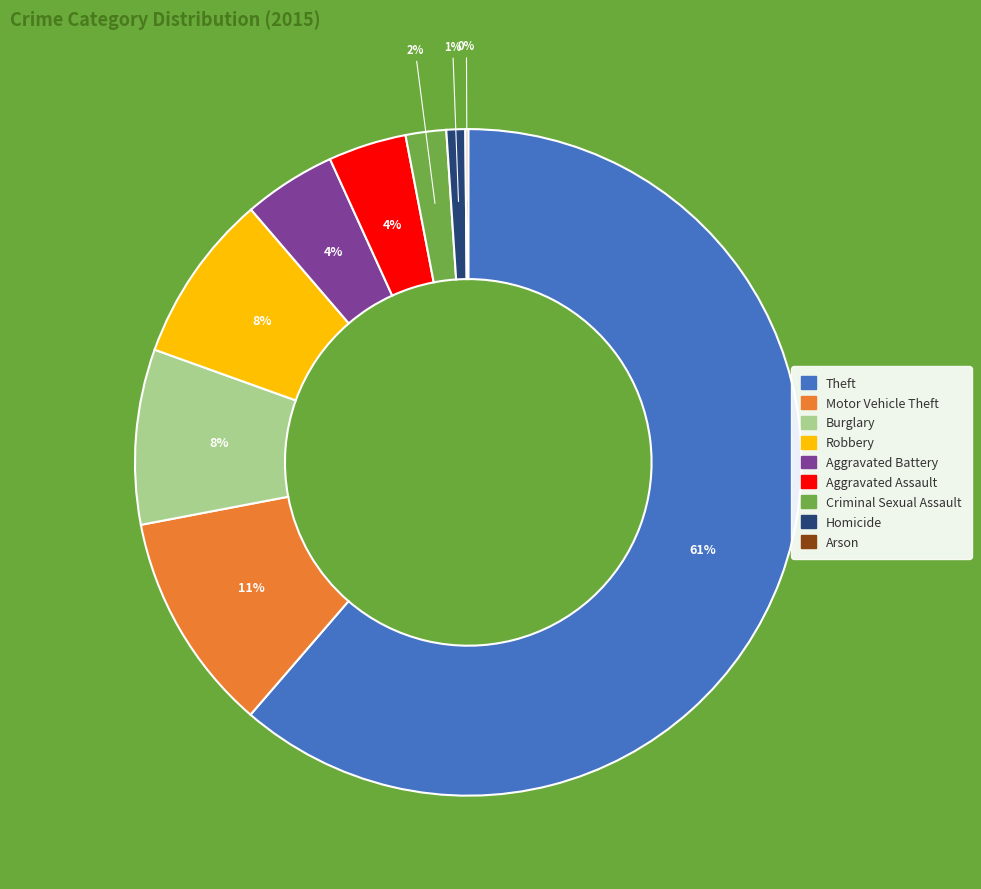

To the nearest percent, what percentage of the pie is Aggravated Assault?

4%